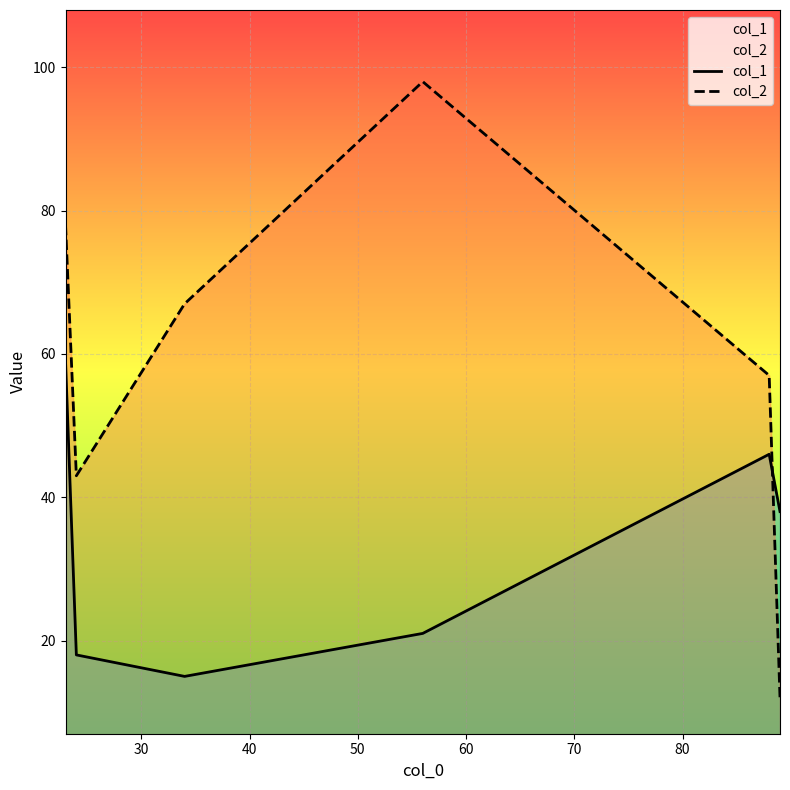

Which series has the largest total across all categories?

col_2